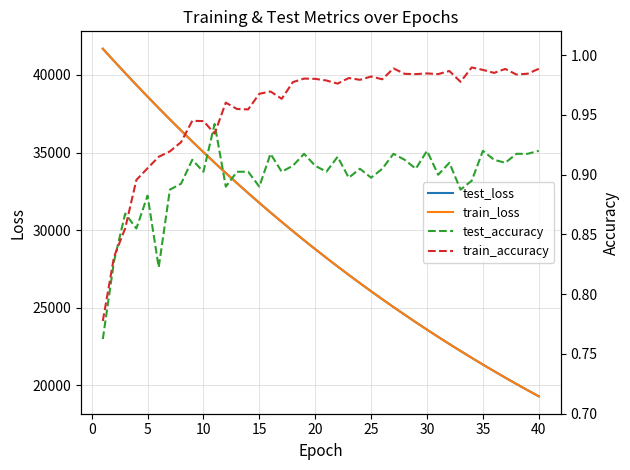

What are all the series names shown in the legend?

test_loss, train_loss, test_accuracy, train_accuracy